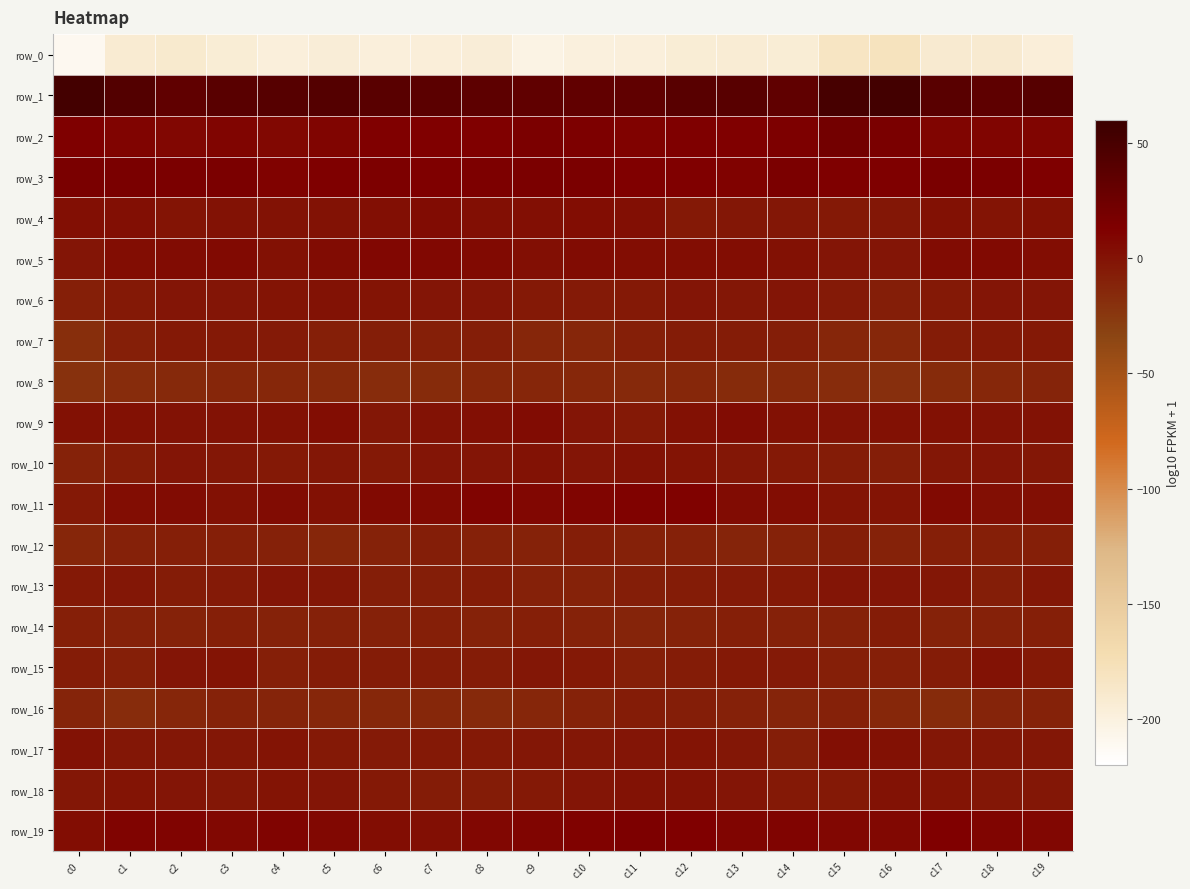

Between c19 and c4, which is larger?

c19